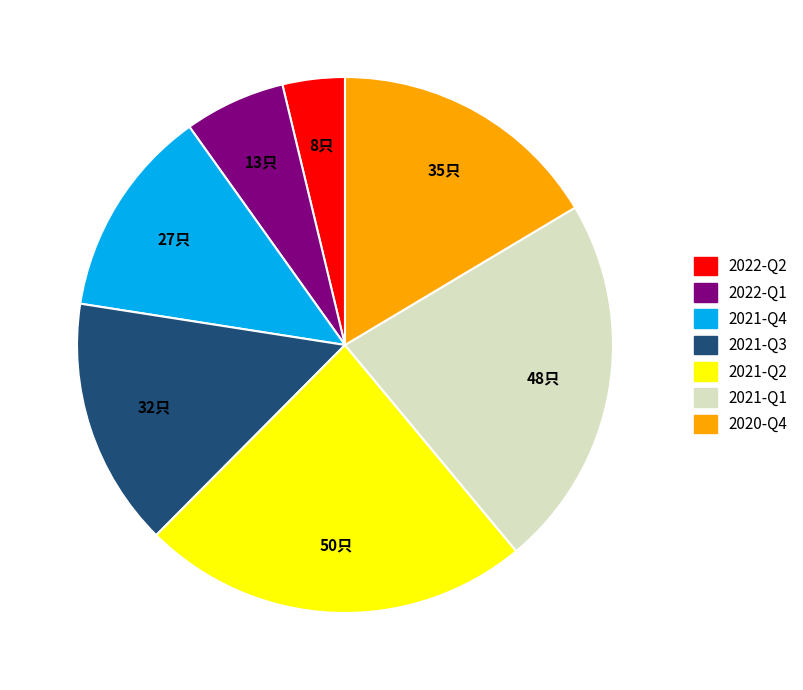

Does any single category account for the majority?

No